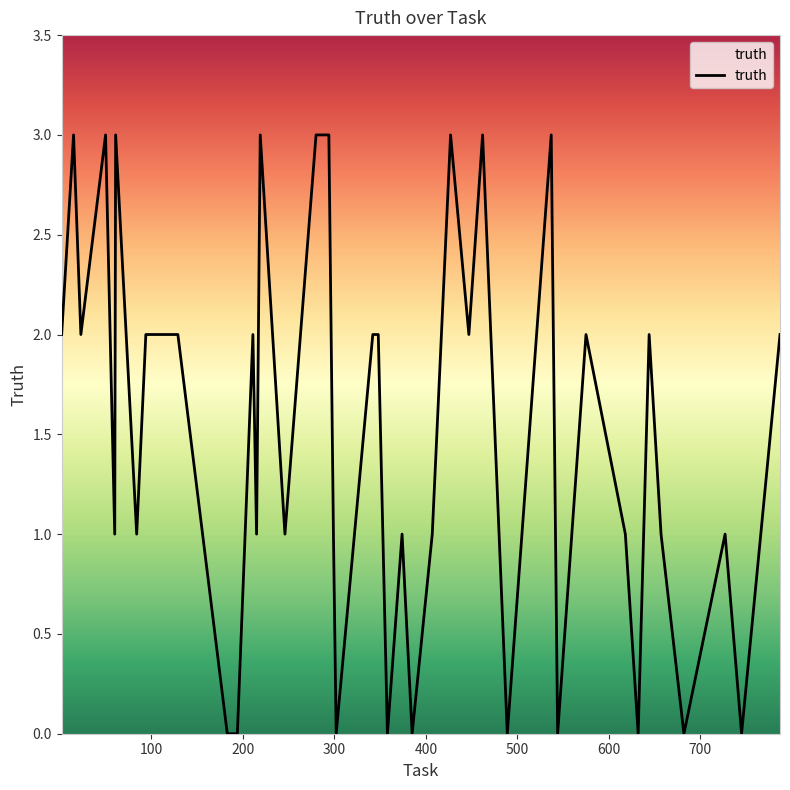

What is the maximum value shown in the chart?

3